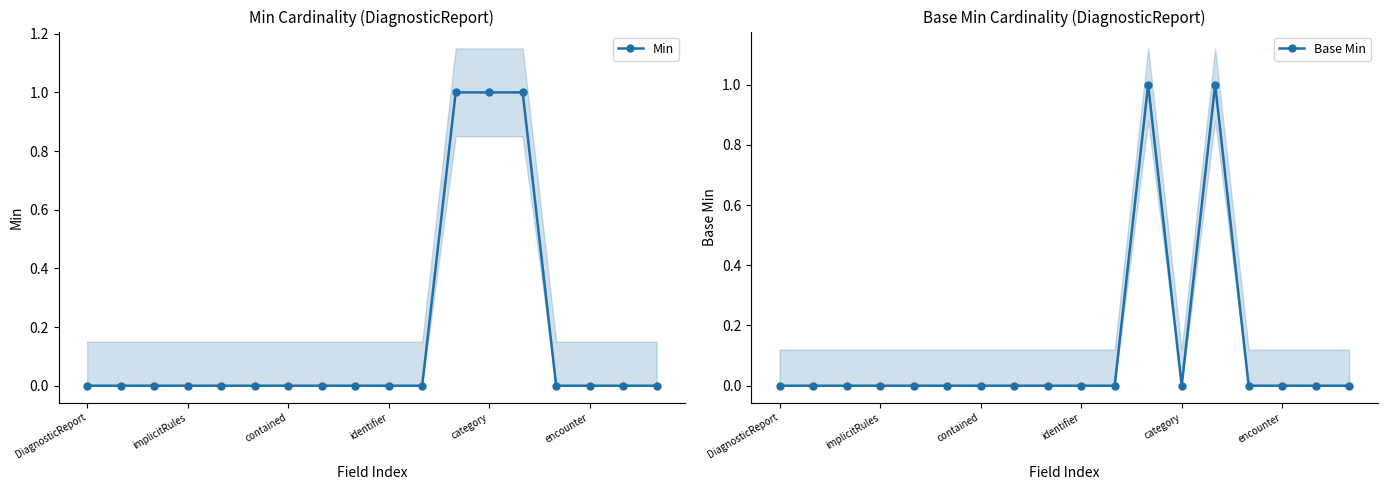

Reading left to right, what are all the values shown in this chart?

Min: 0	0	0	0	0	0	0	0	0	0	0	1	1	1	0	0	0	0
Base Min: 0	0	0	0	0	0	0	0	0	0	0	1	0	1	0	0	0	0